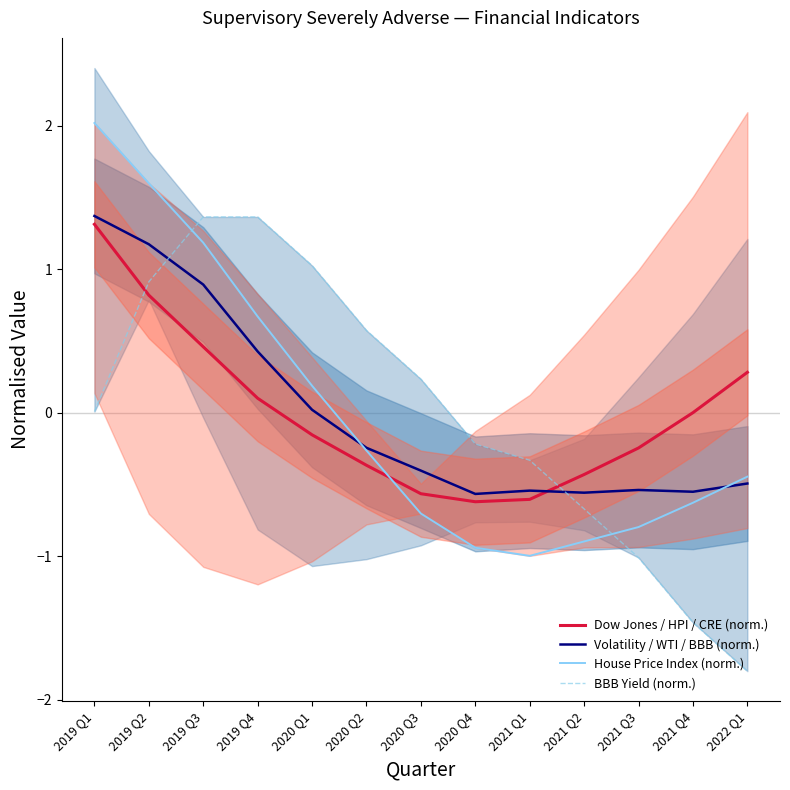

What is the difference between the Dow Jones / HPI / CRE (norm.) values at 2021 Q2 and 2019 Q1?

1.7